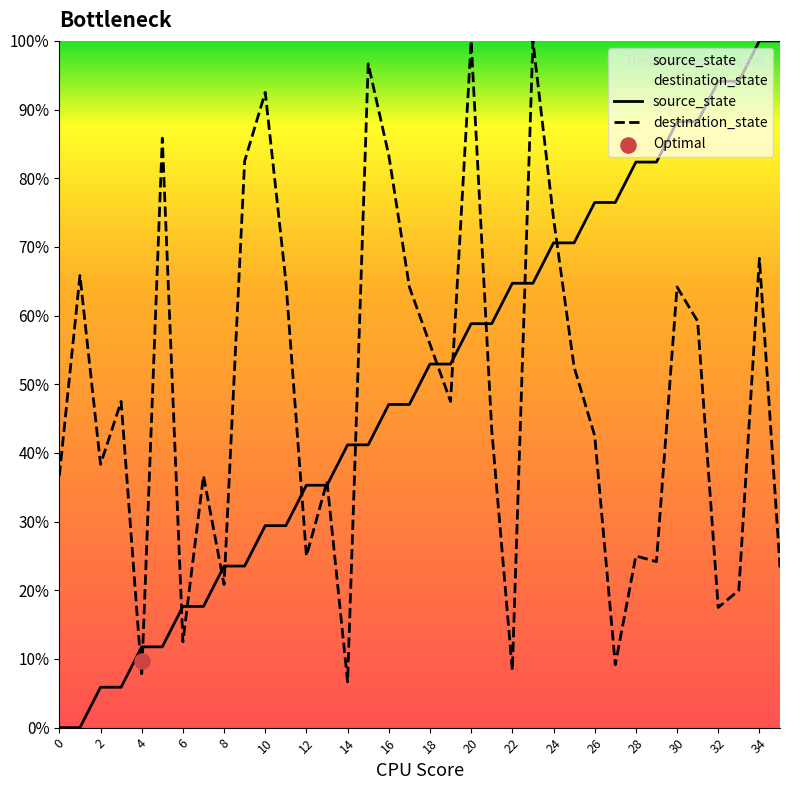

At how many categories does at least one series exceed 64?

23